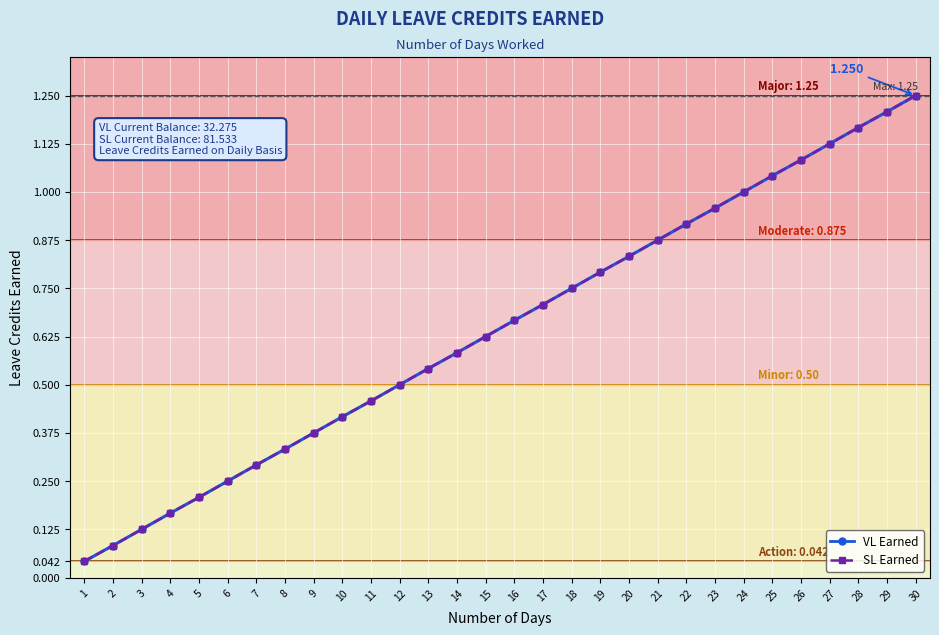

Is this an area chart (filled region under the line)?

No